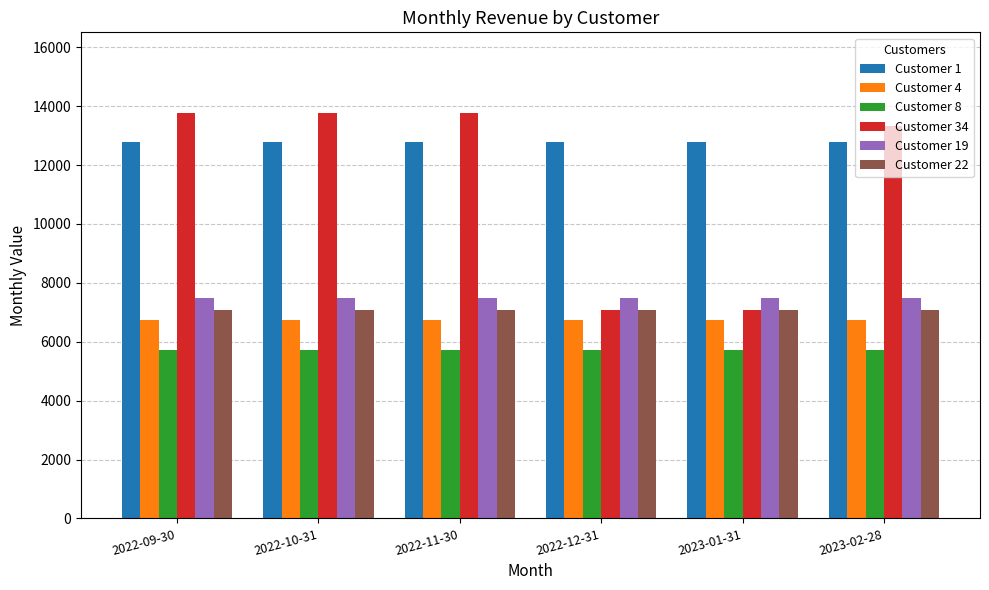

Which series has the widest spread of values?

Customer 34